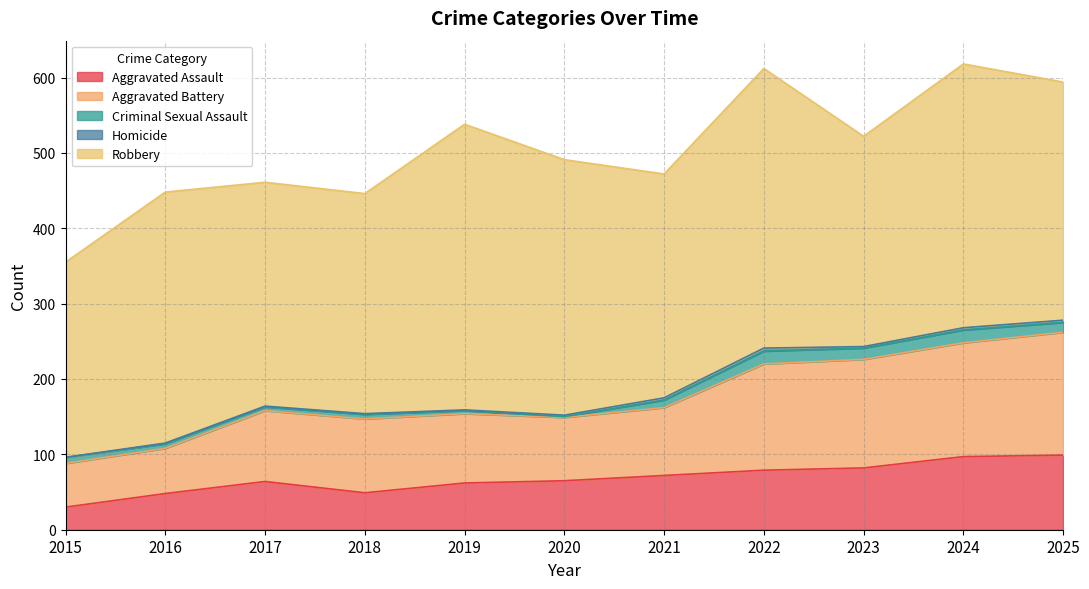

True or false: Homicide and Criminal Sexual Assault intersect in this chart.

True